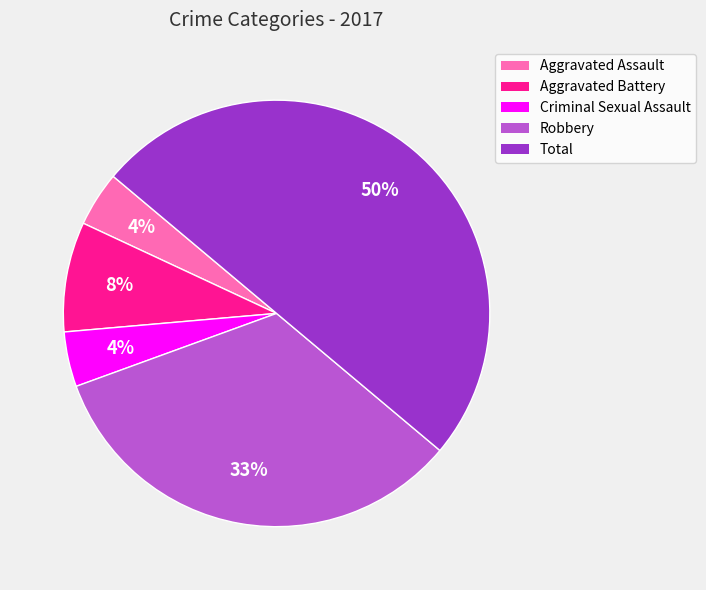

To the nearest percent, what is the average slice percentage?

20%